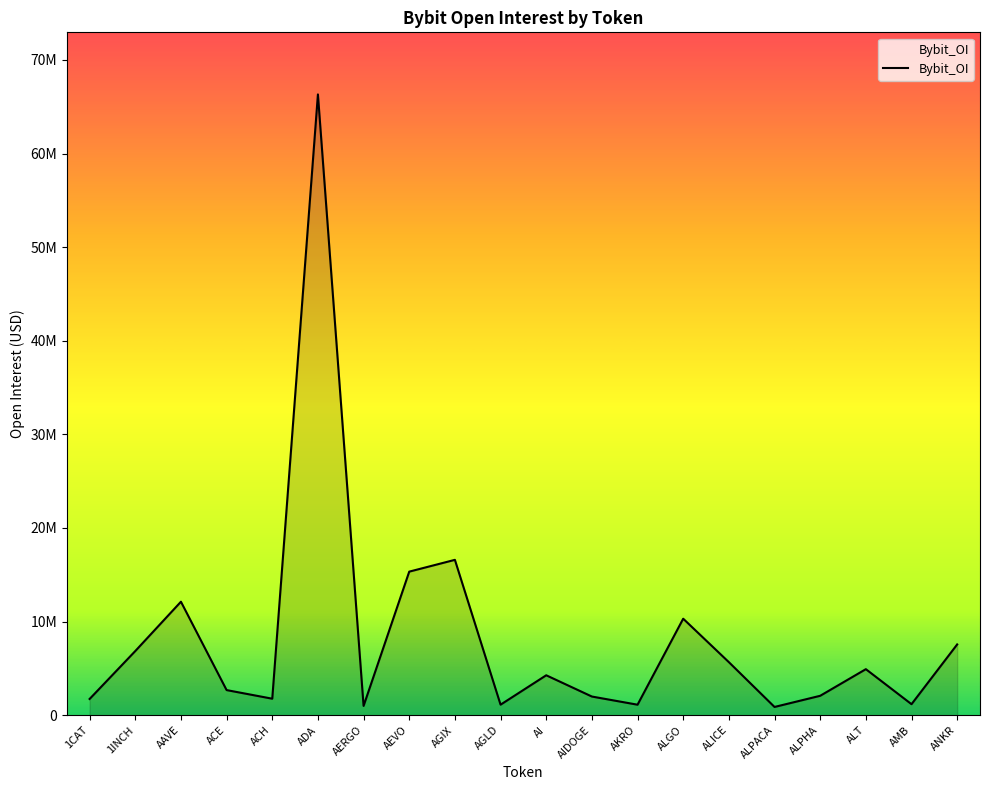

The value at AEVO is 25567334. True or false?

False